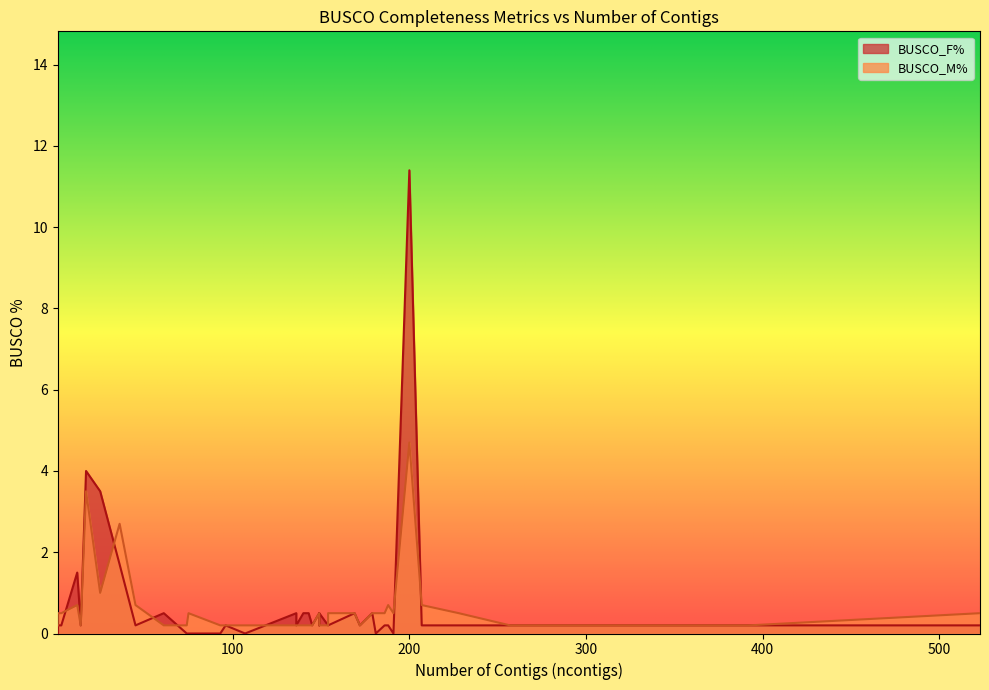

Is it true that BUSCO_F% equals 0.0 at 10?

False